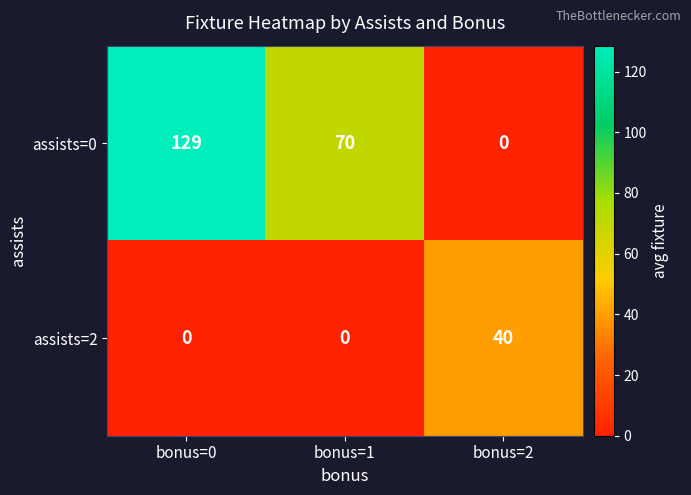

What is the highest value of the assists=2 series?

40